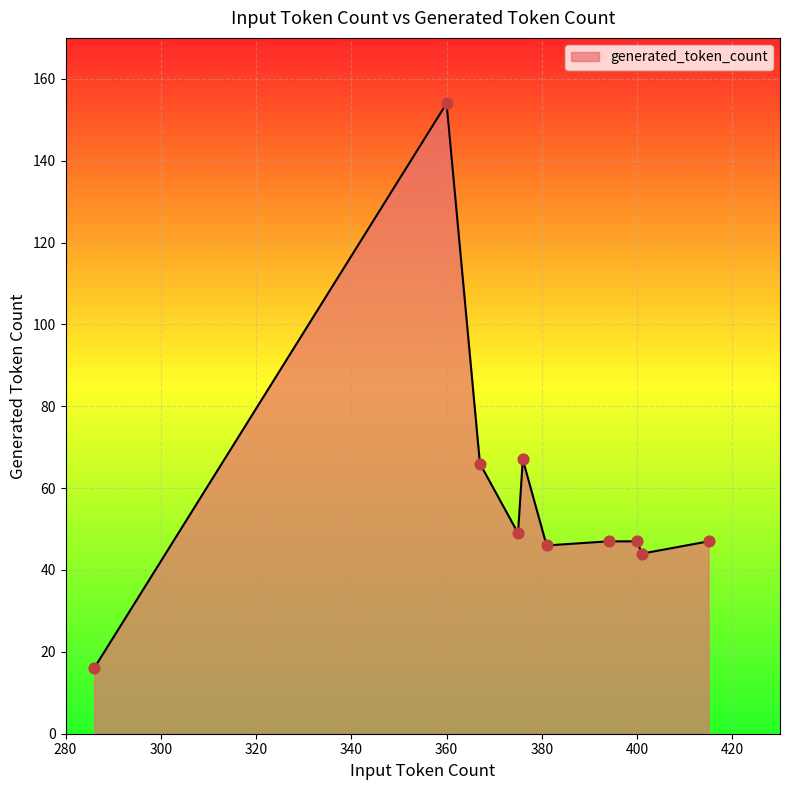

What is the smallest value displayed?

16